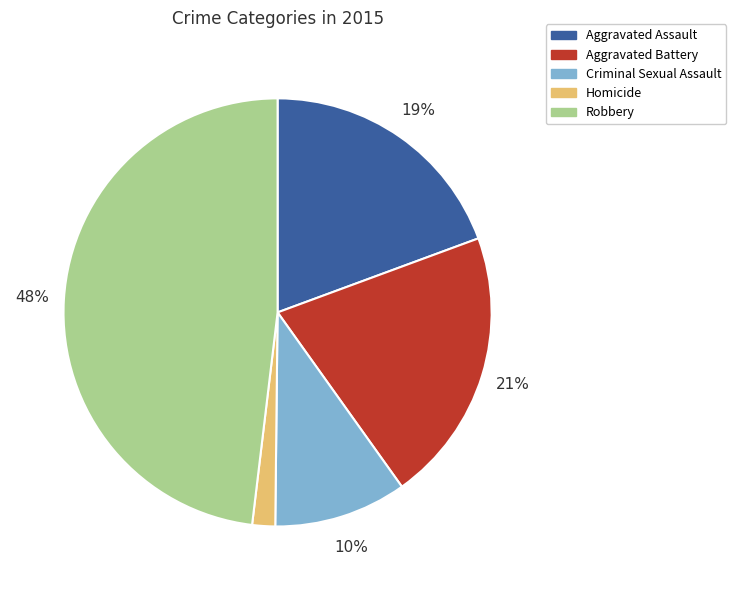

Combined, do Homicide and Criminal Sexual Assault account for over 50%?

No